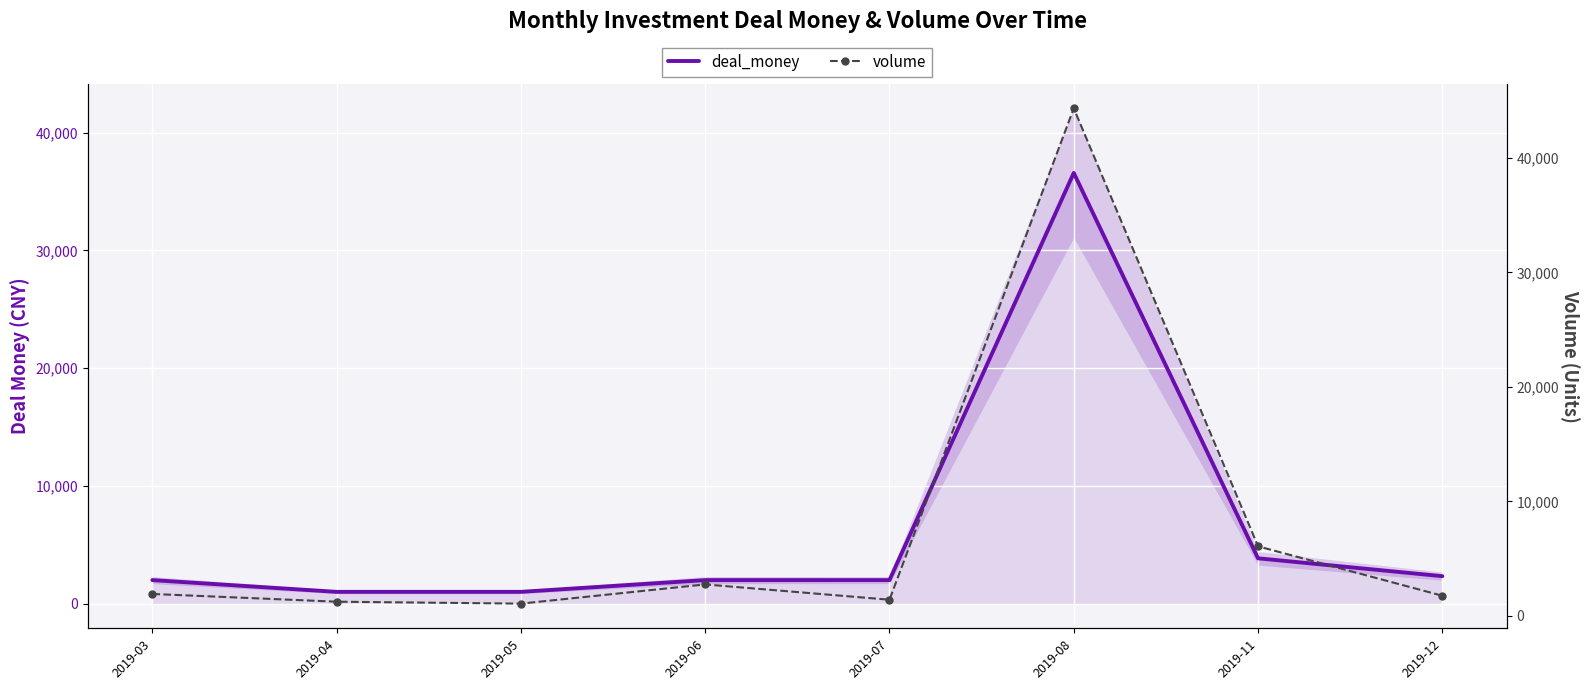

Which category has the highest value in the deal_money series?

2019-08